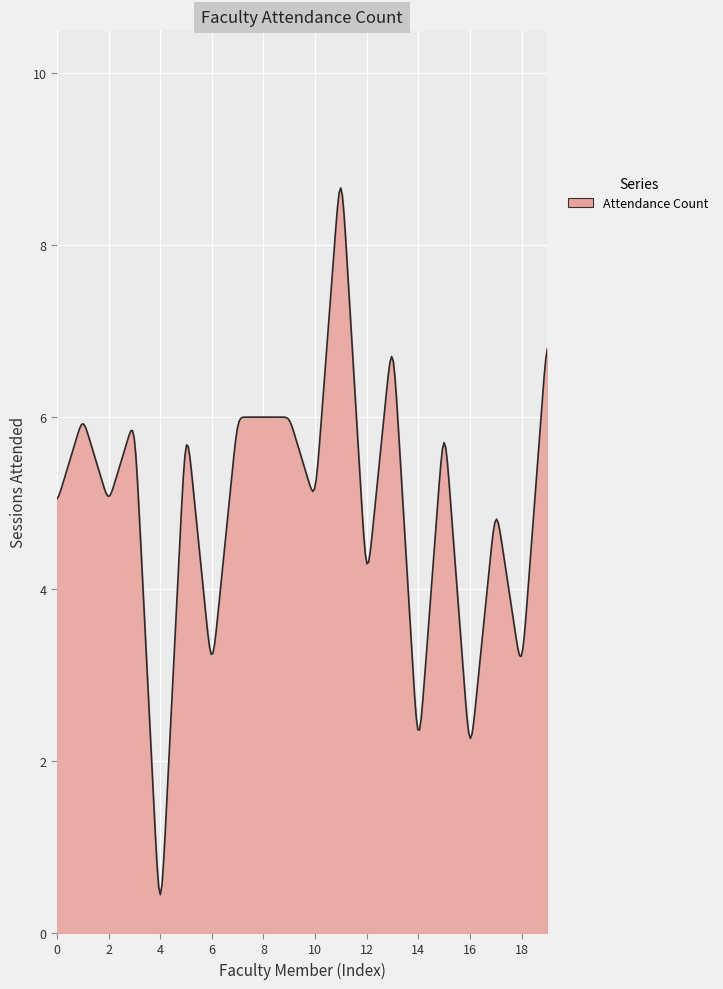

True or false: the data has more than 2 interior local peaks.

True